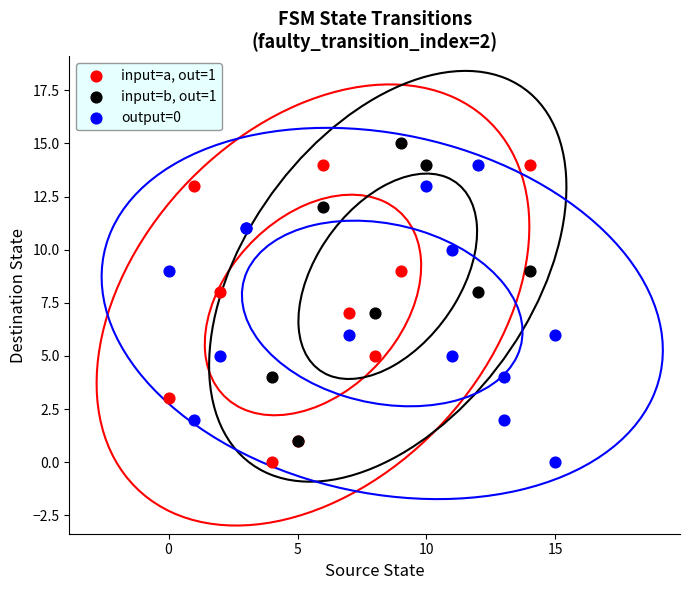

Which series contains the highest Y value?

input=b, out=1